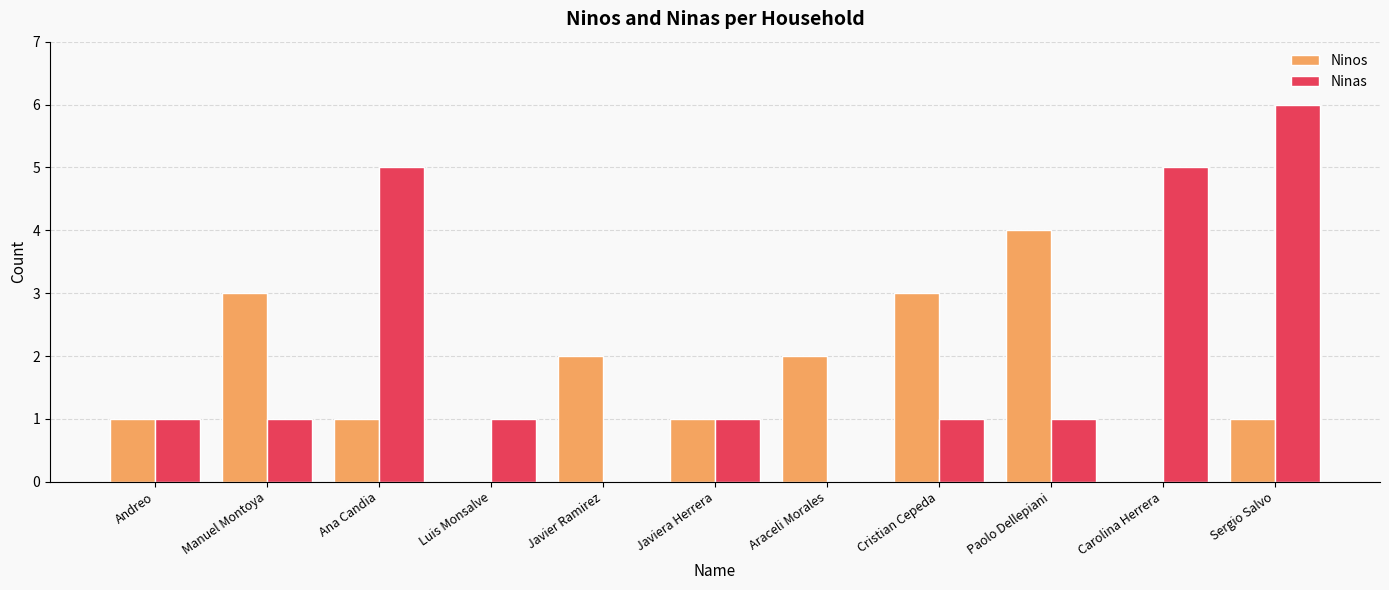

Which series changed the most between Manuel Montoya and Luis Monsalve?

Ninos